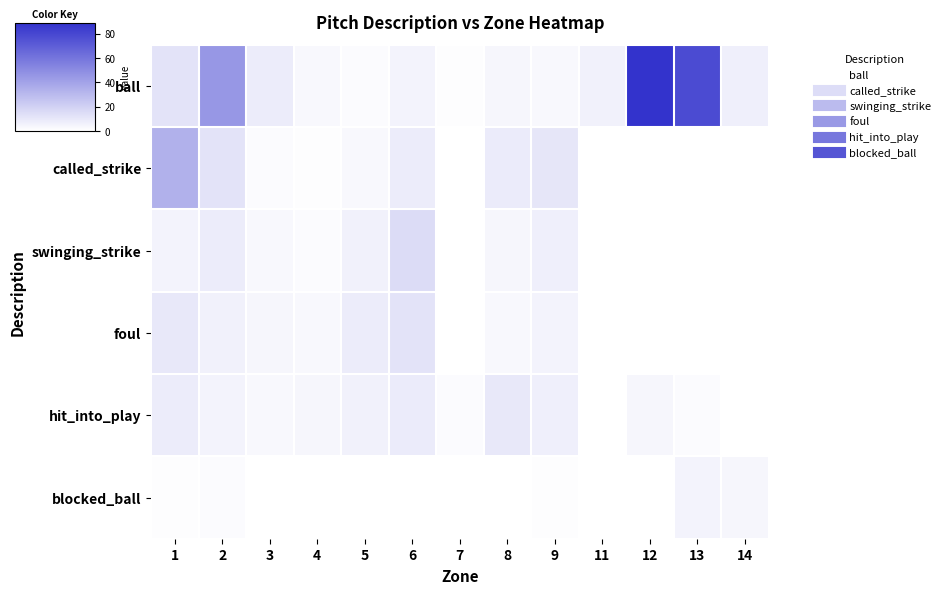

Which series changed the most between 1 and 4?

called_strike